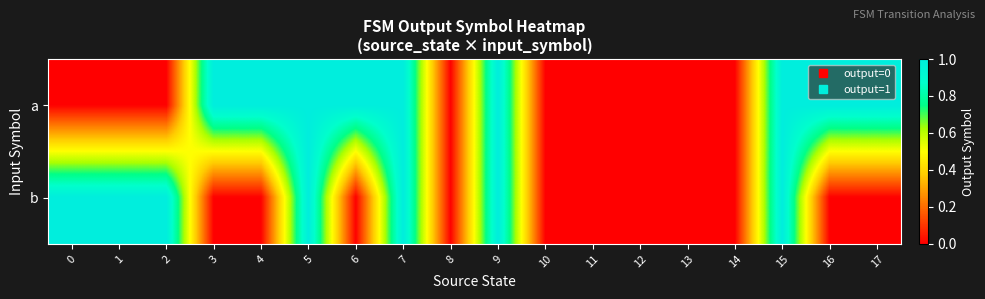

Reading left to right, what are all the values shown in this chart?

a: 0=0	1=0	2=0	3=1	4=1	5=1	6=1	7=1	8=0	9=1	10=0	11=0	12=0	13=0	14=0	15=1	16=1	17=1
b: 0=1	1=1	2=1	3=0	4=0	5=1	6=0	7=1	8=0	9=1	10=0	11=0	12=0	13=0	14=0	15=1	16=0	17=0